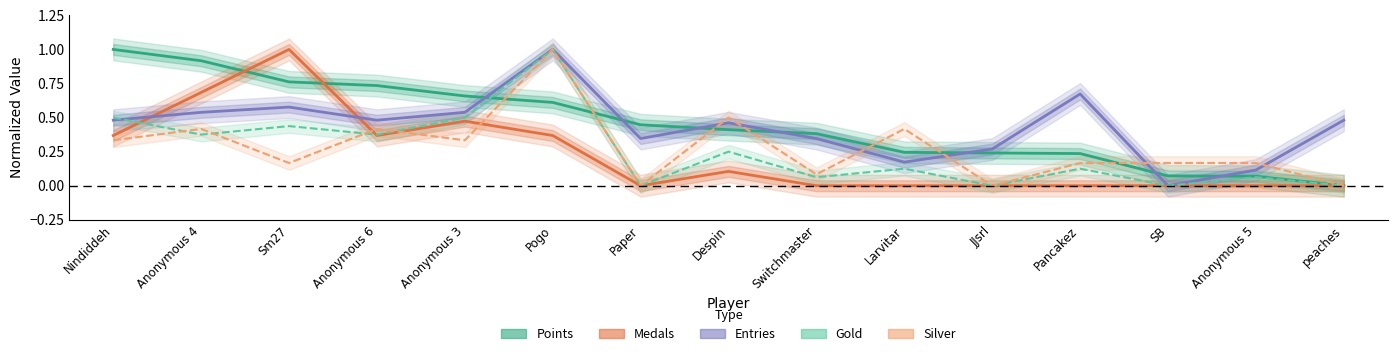

Rank the series by their maximum value, from highest to lowest.

Points, Medals, Entries, Gold, Silver